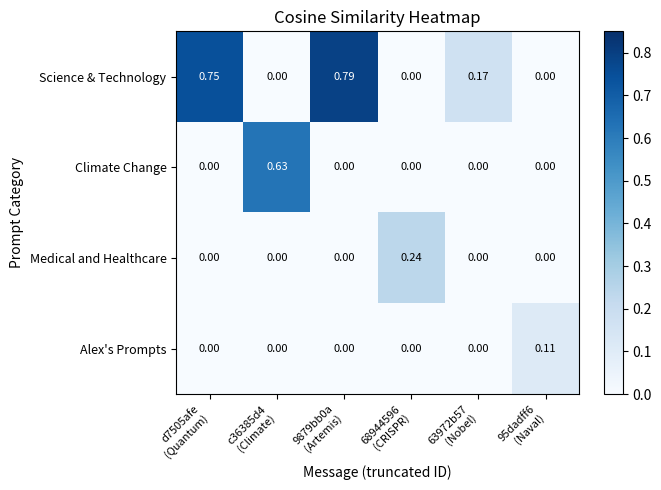

At which category is the sum across all series the highest?

9879bb0a
(Artemis)